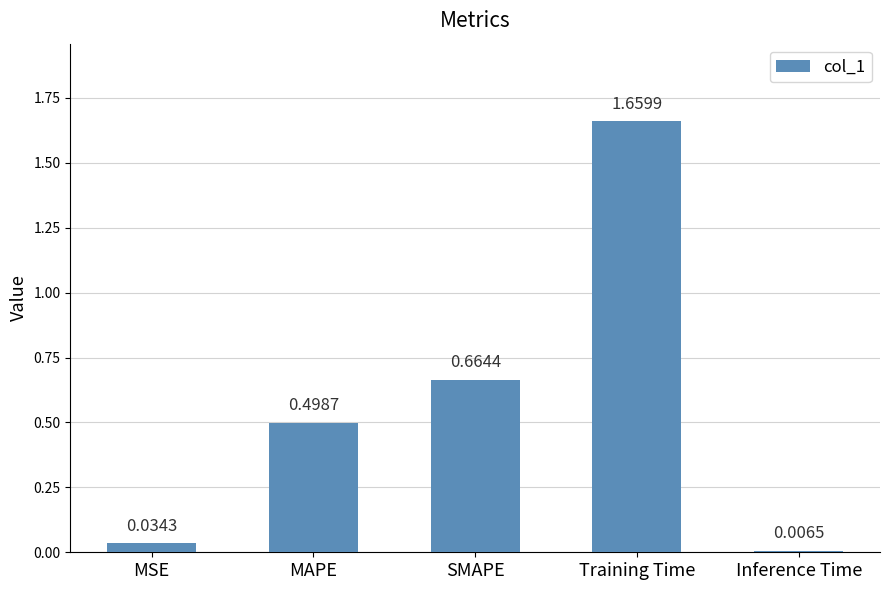

What is the average value?

0.6